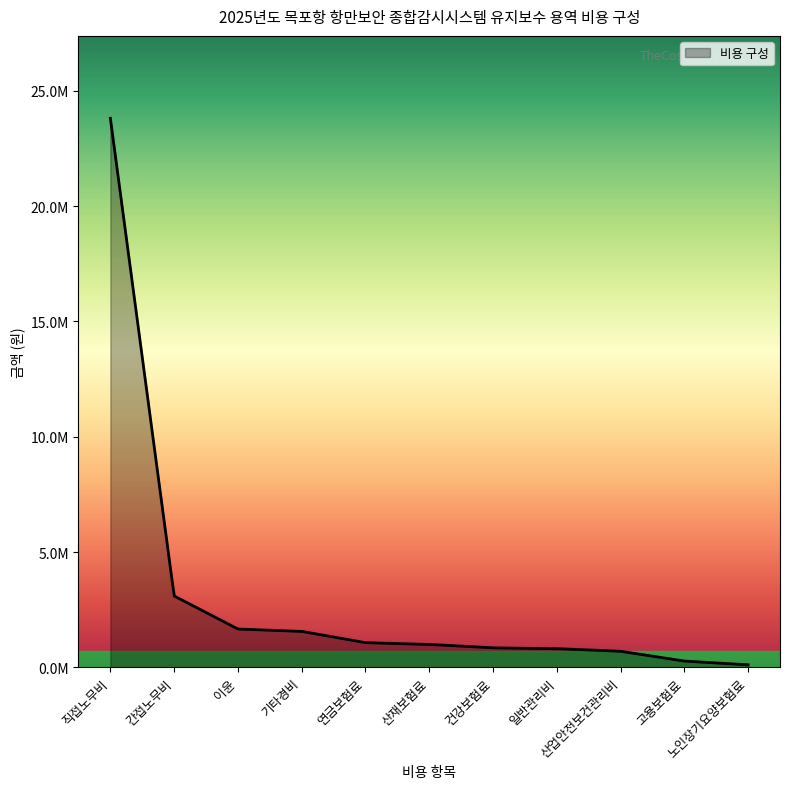

What is the label of the 10th point from the right?

간접노무비